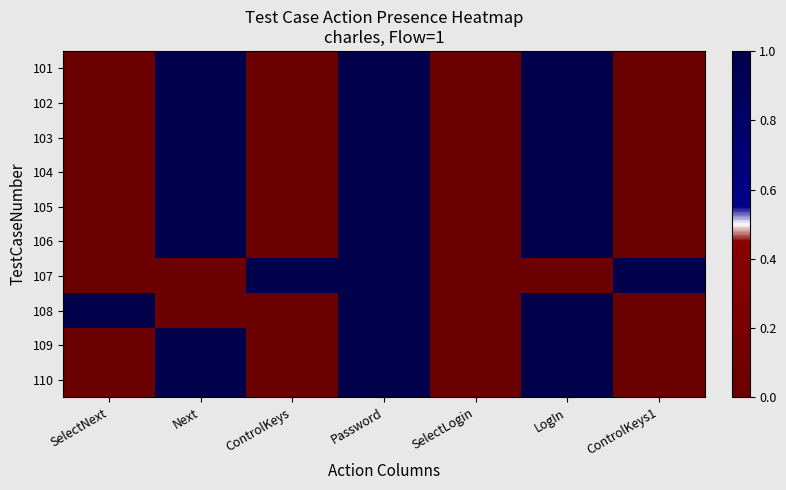

At how many categories does at least one series exceed 0?

6